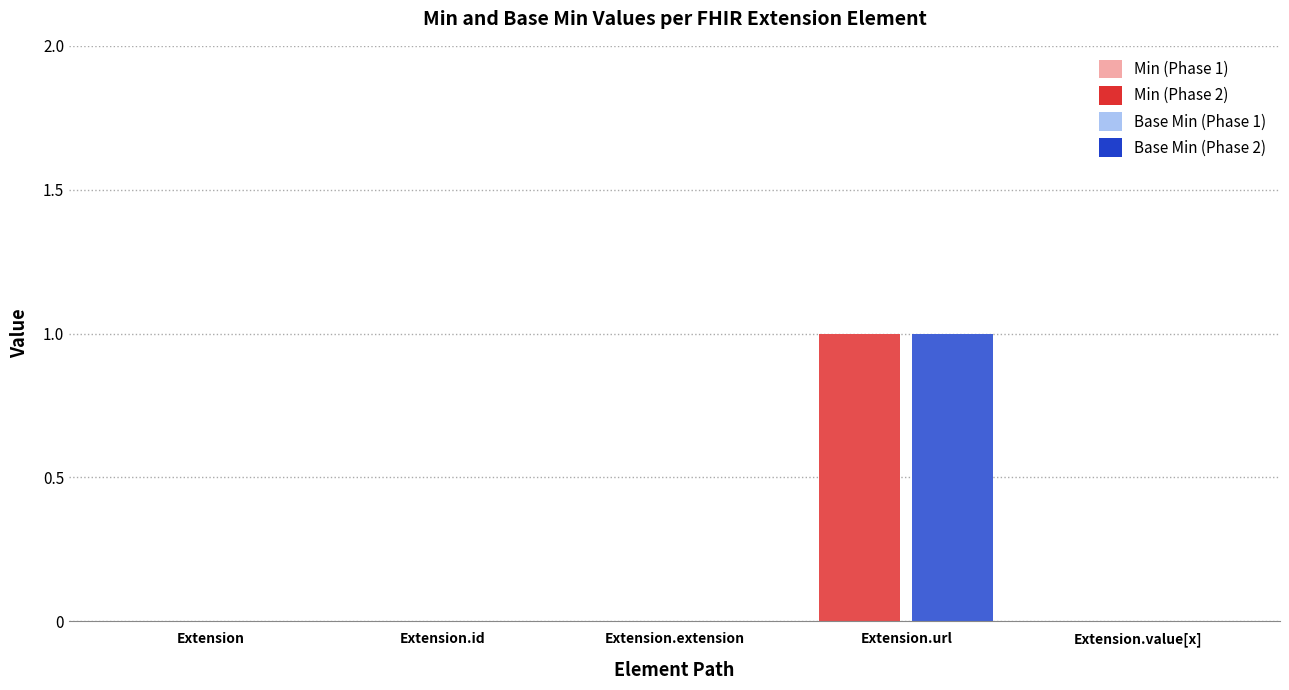

What position from the right is Extension.value[x]?

1